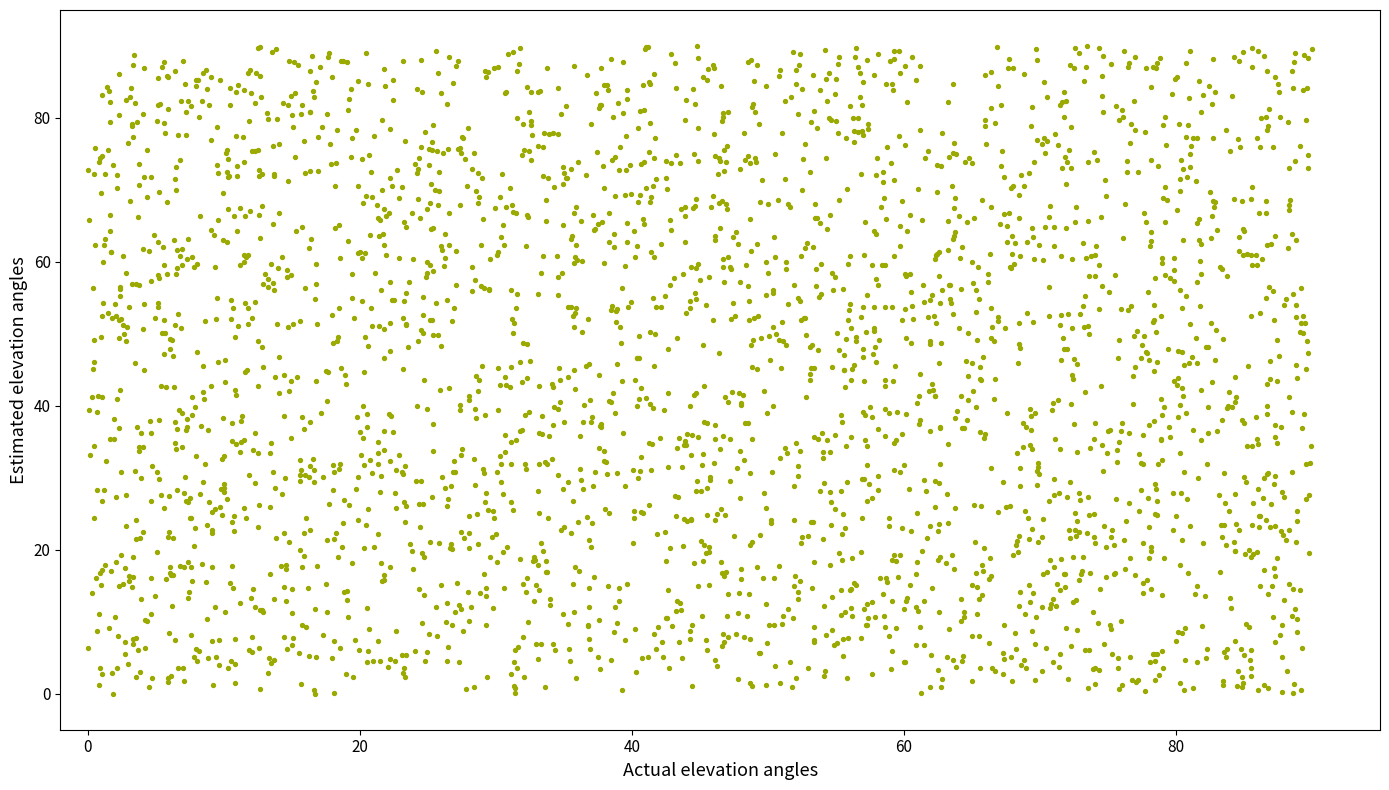

What is the range of X values (max minus min)?

90.0